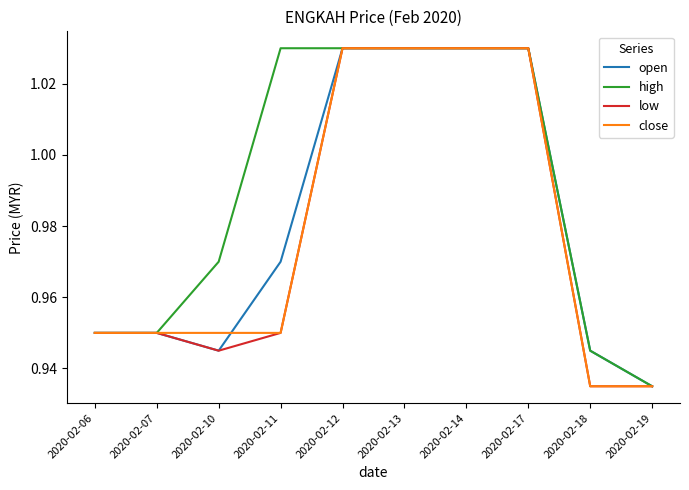

Is it true that open equals 1.6 at 2020-02-18?

False